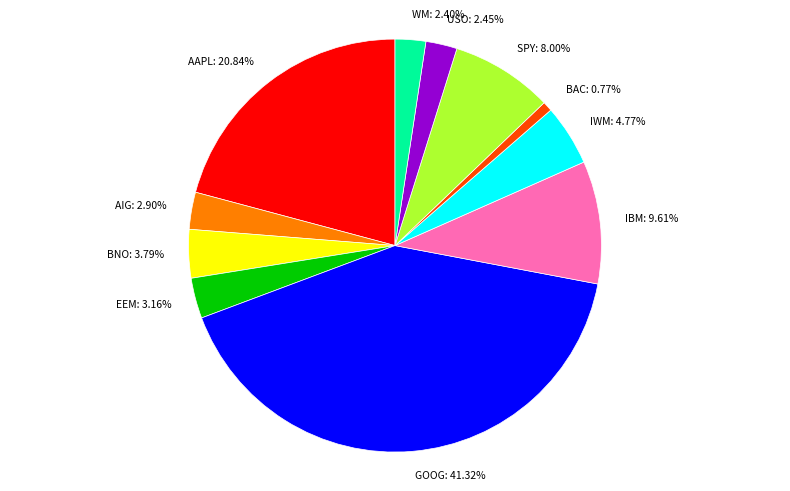

To the nearest percent, what percentage of the pie is BAC?

1%